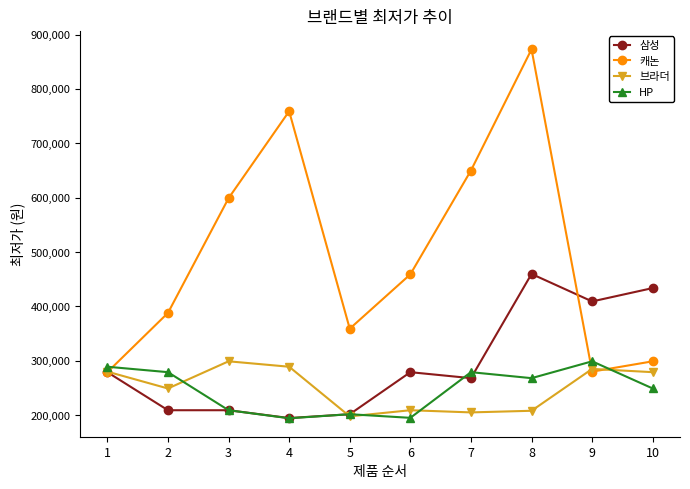

Rank the series at 8 from highest to lowest value.

캐논, 삼성, HP, 브라더